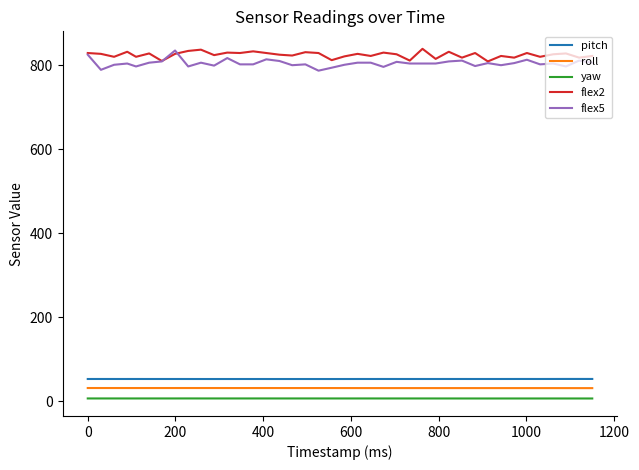

What is the minimum value for pitch?

53.1